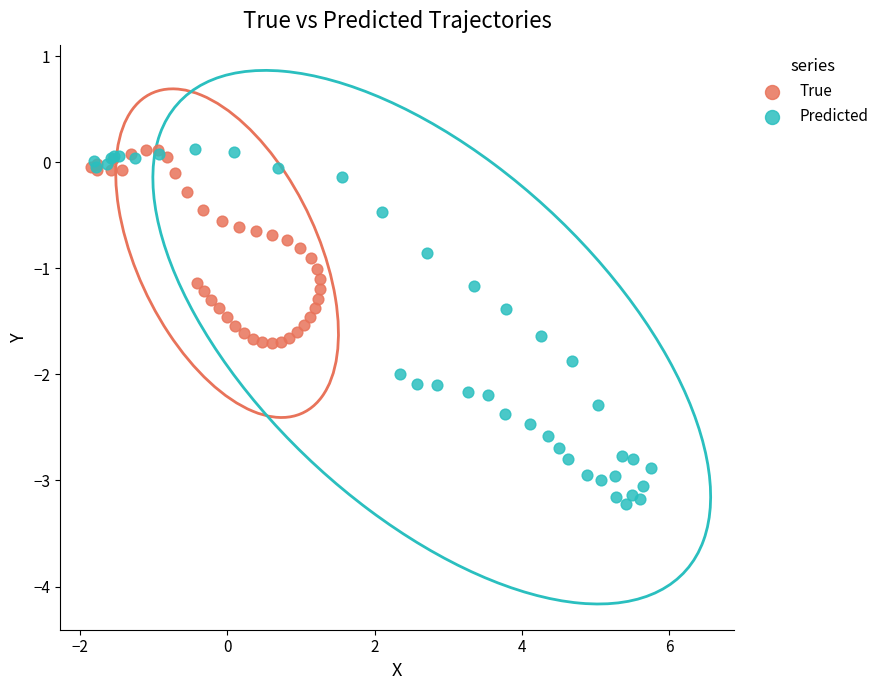

Which series contains the lowest Y value?

Predicted